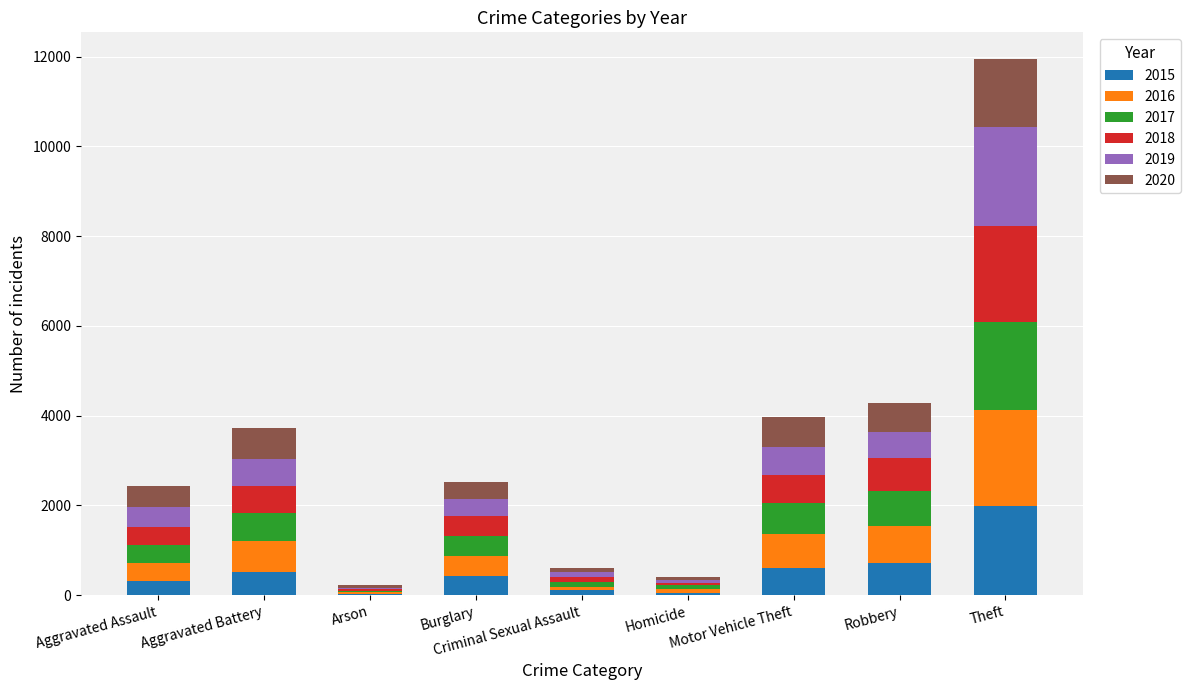

What are all the series names shown in the legend?

2015, 2016, 2017, 2018, 2019, 2020